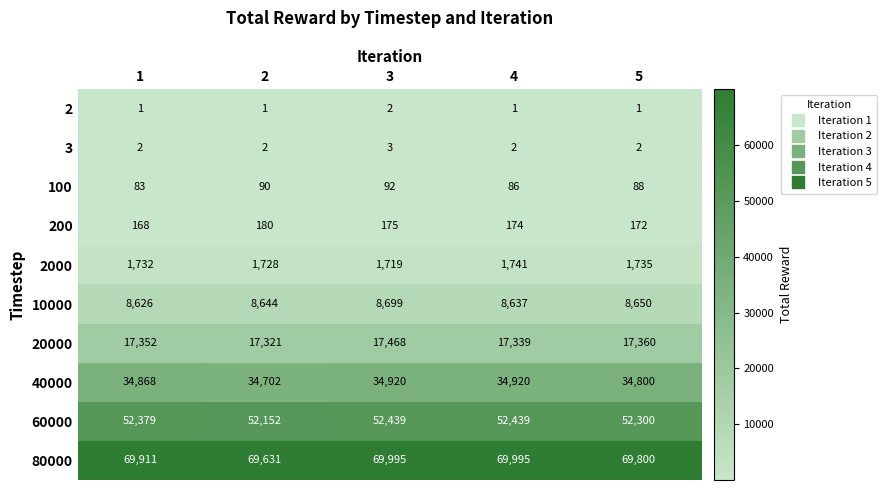

At which label is 10000 closest to 8662?

5